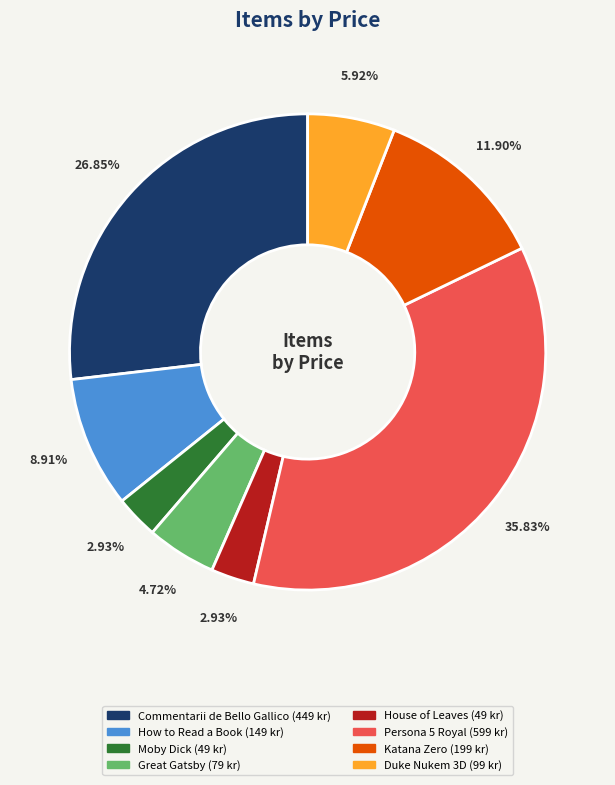

What percentage is NOT represented by Persona 5 Royal?

64.2%